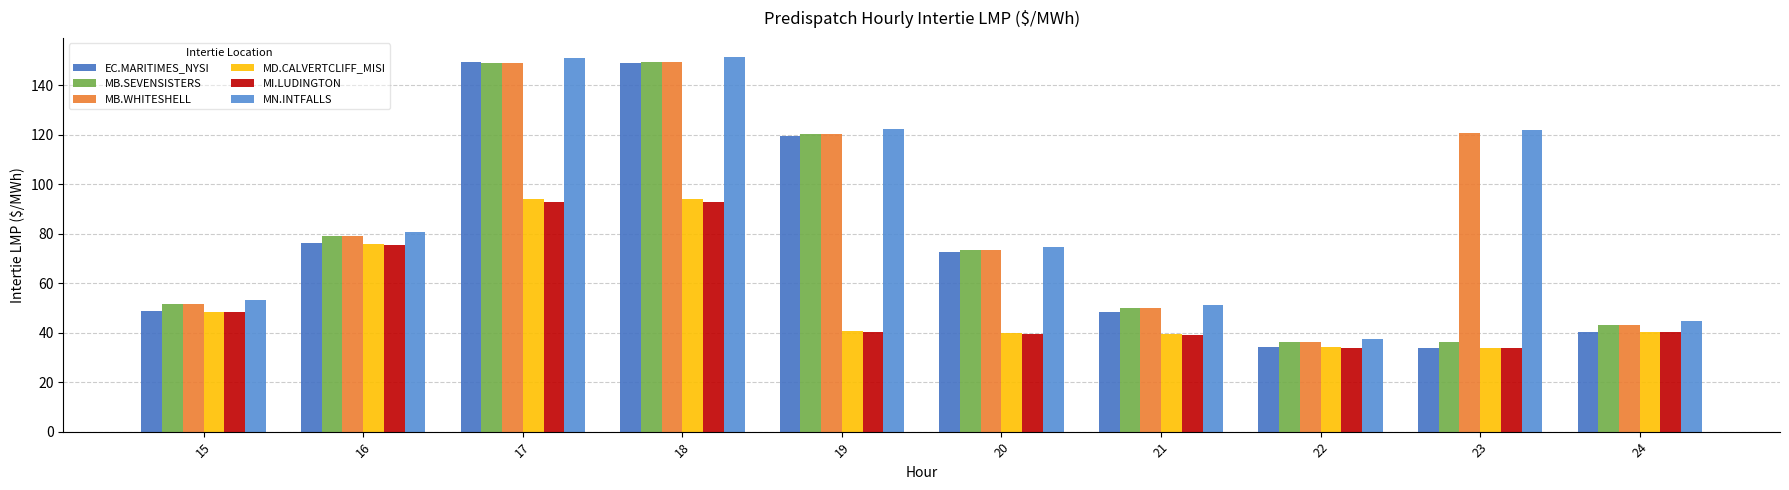

What are all the series names shown in the legend?

EC.MARITIMES_NYSI, MB.SEVENSISTERS, MB.WHITESHELL, MD.CALVERTCLIFF_MISI, MI.LUDINGTON, MN.INTFALLS